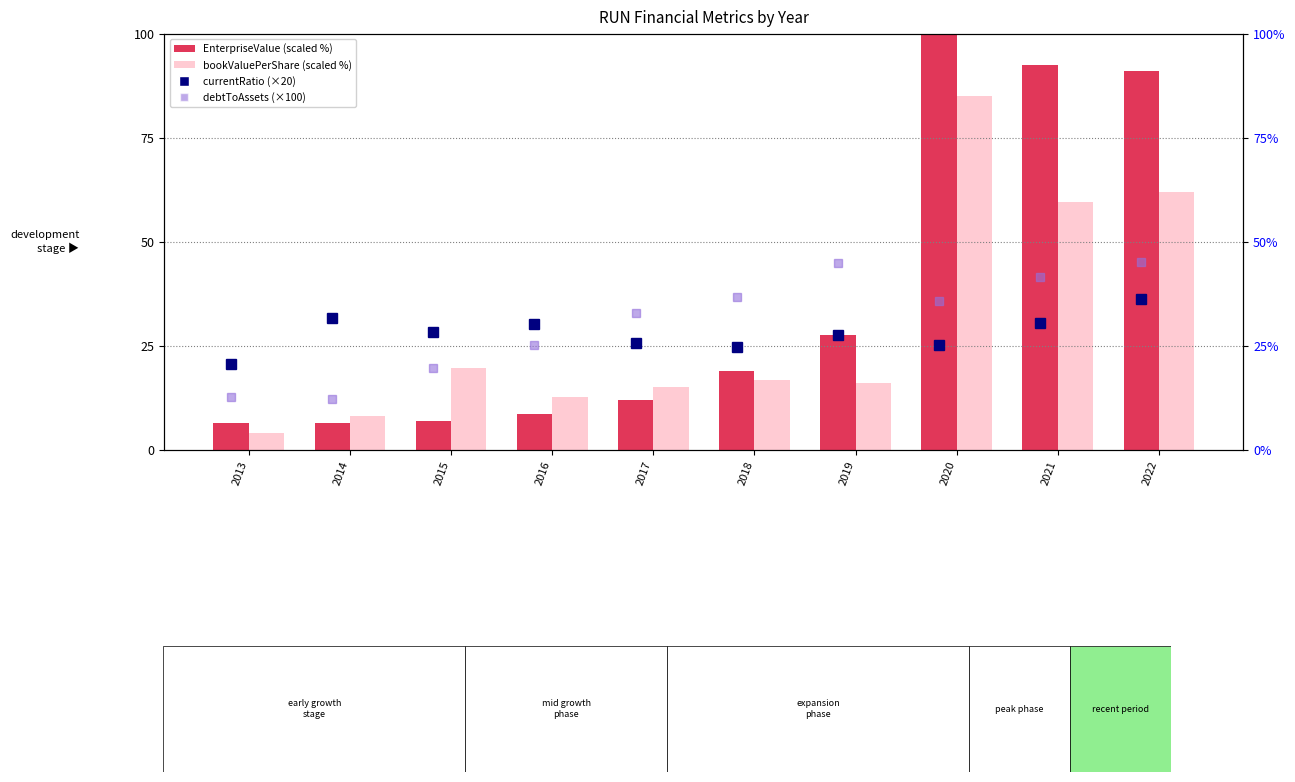

Which has a higher value, 2015 or 2018?

2018